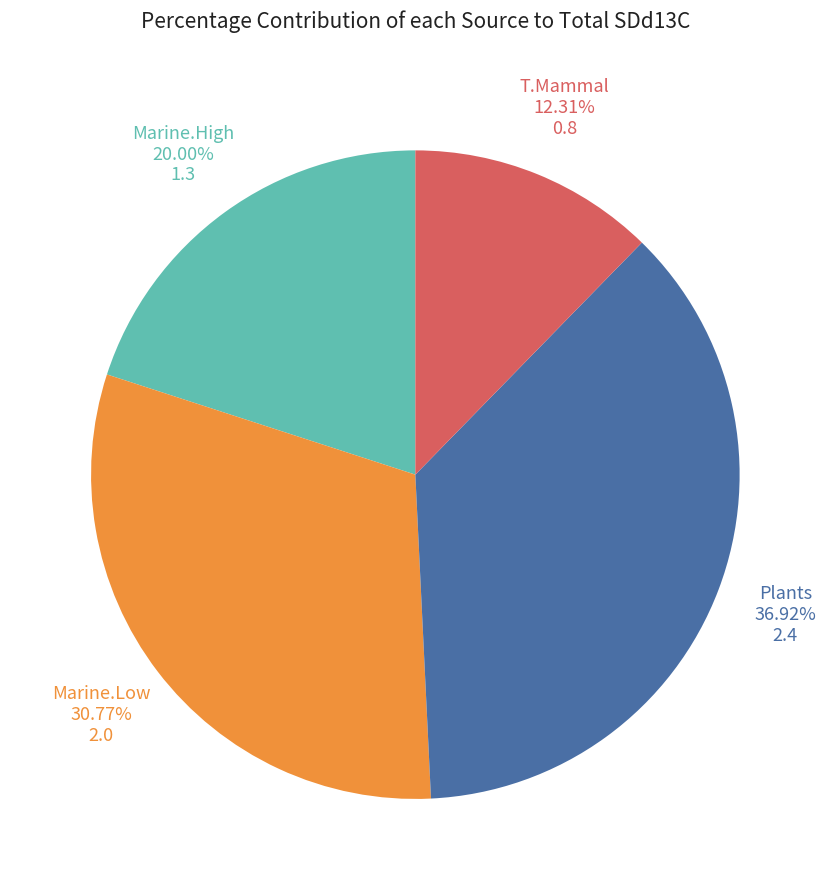

Is Plants the majority of the pie?

No